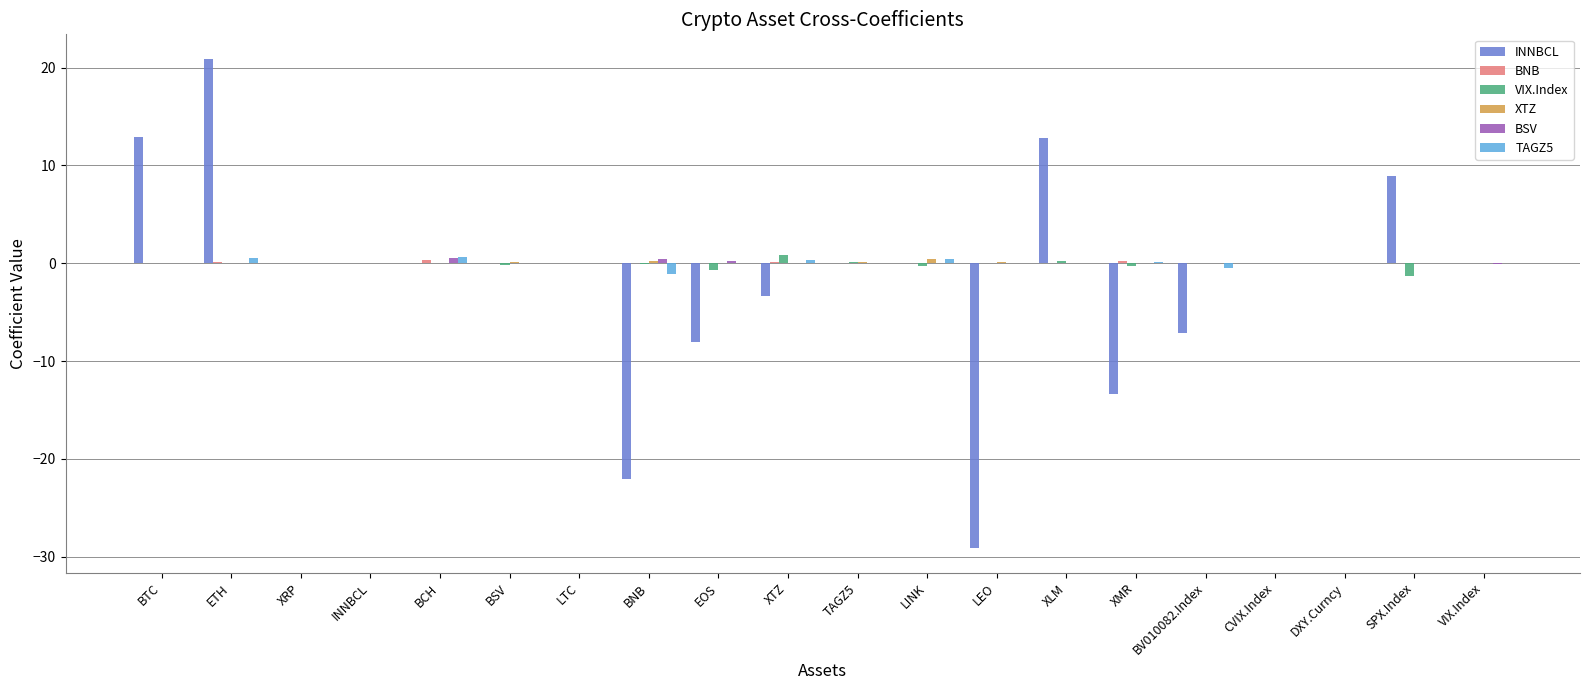

Is it true that INNBCL equals 19.8 at DXY.Curncy?

False